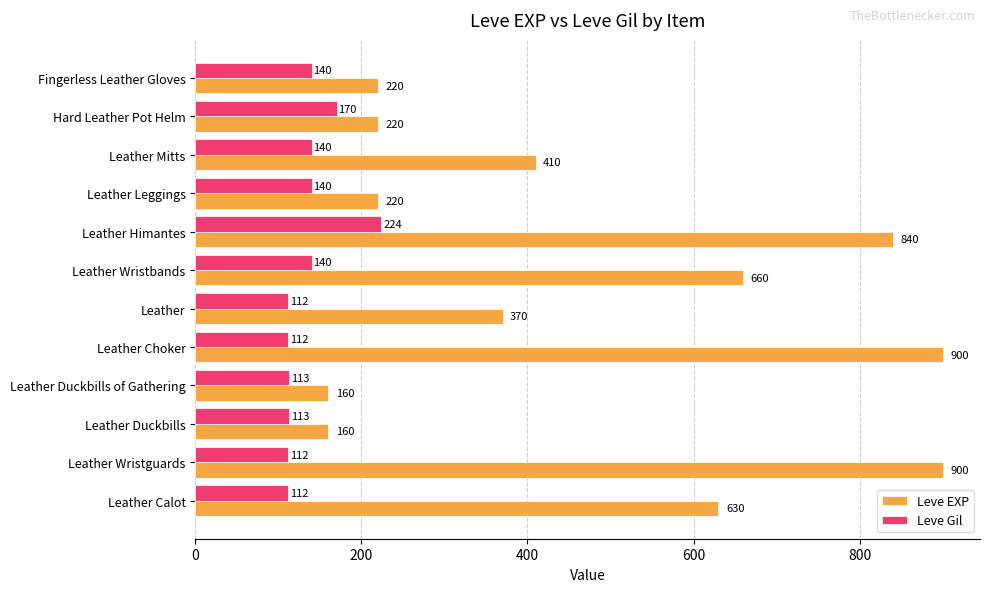

What is the difference between the highest and lowest values at Leather Himantes?

616